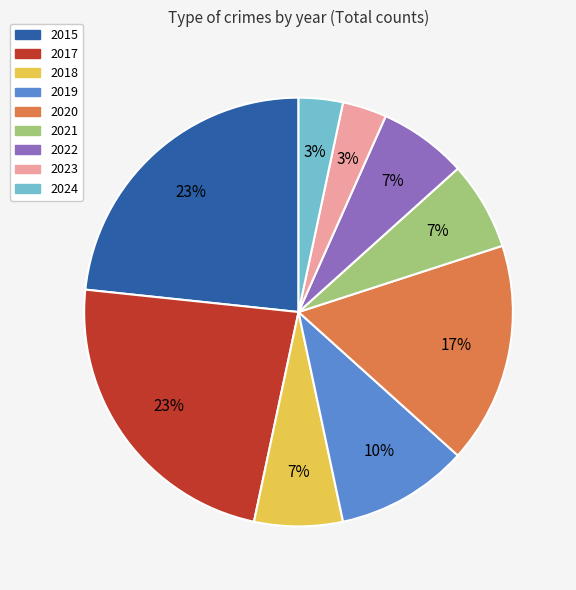

Combined, do 2018 and 2017 account for over 50%?

No